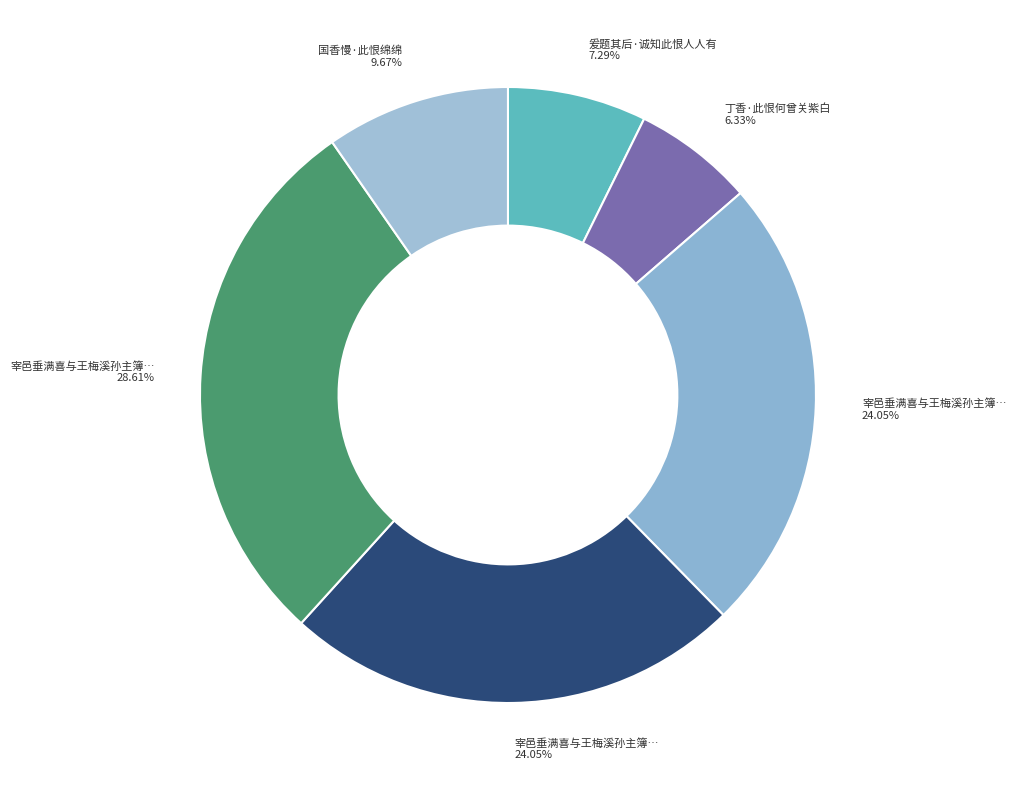

How many slices are in this pie chart?

6